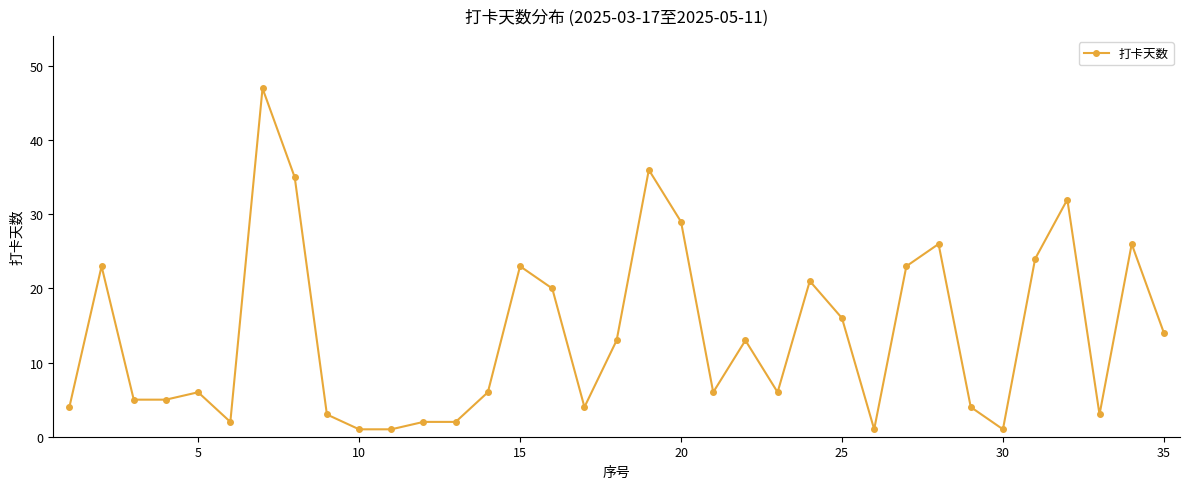

What is the maximum value shown in the chart?

47